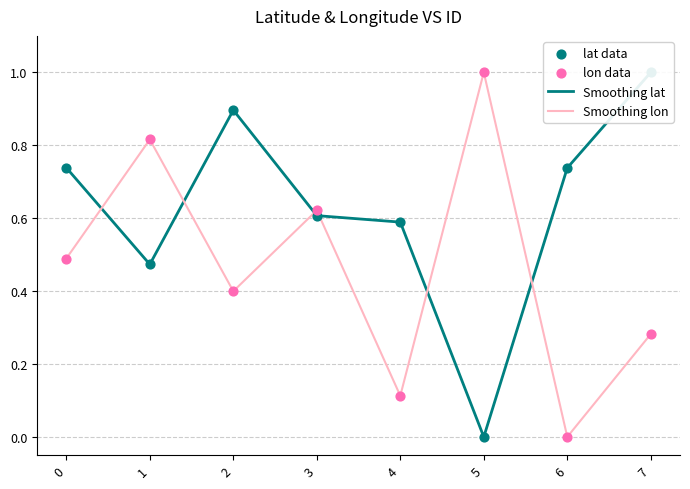

Is the value of Smoothing lat at 6 greater than the value of lon data at 3?

Yes